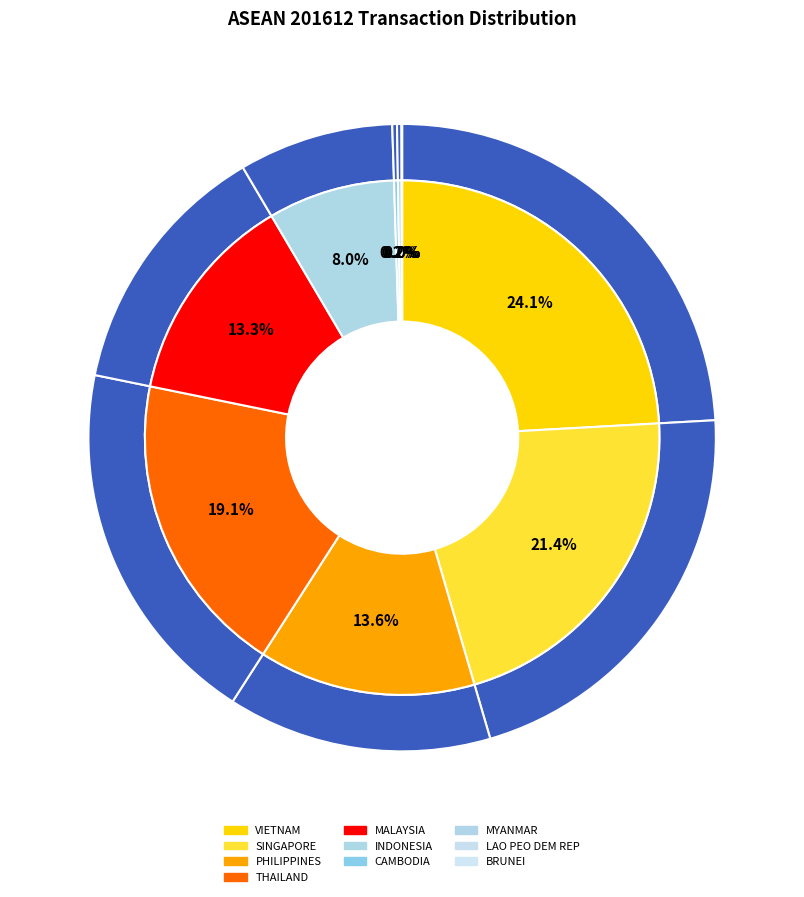

To the nearest percent, what is the difference between the THAILAND and LAO PEO DEM REP slice percentages?

19%